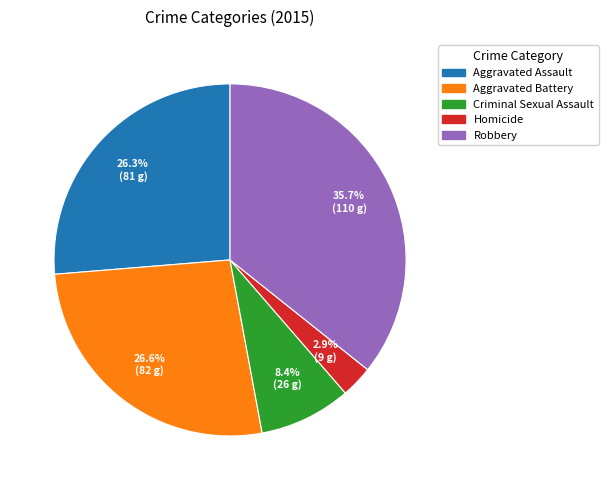

To the nearest percent, what is the combined percentage of Aggravated Battery and Robbery?

62%